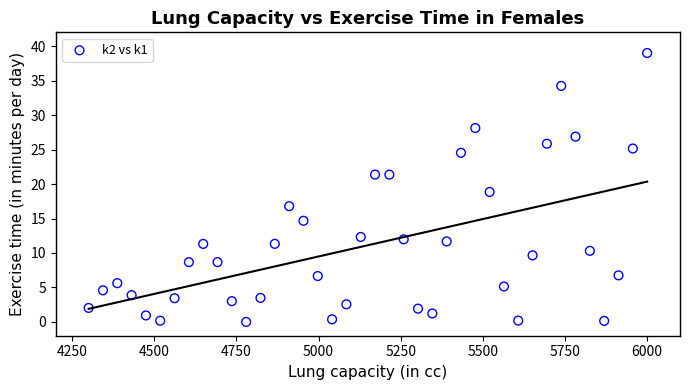

What is the range of X values (max minus min)?

1700.0